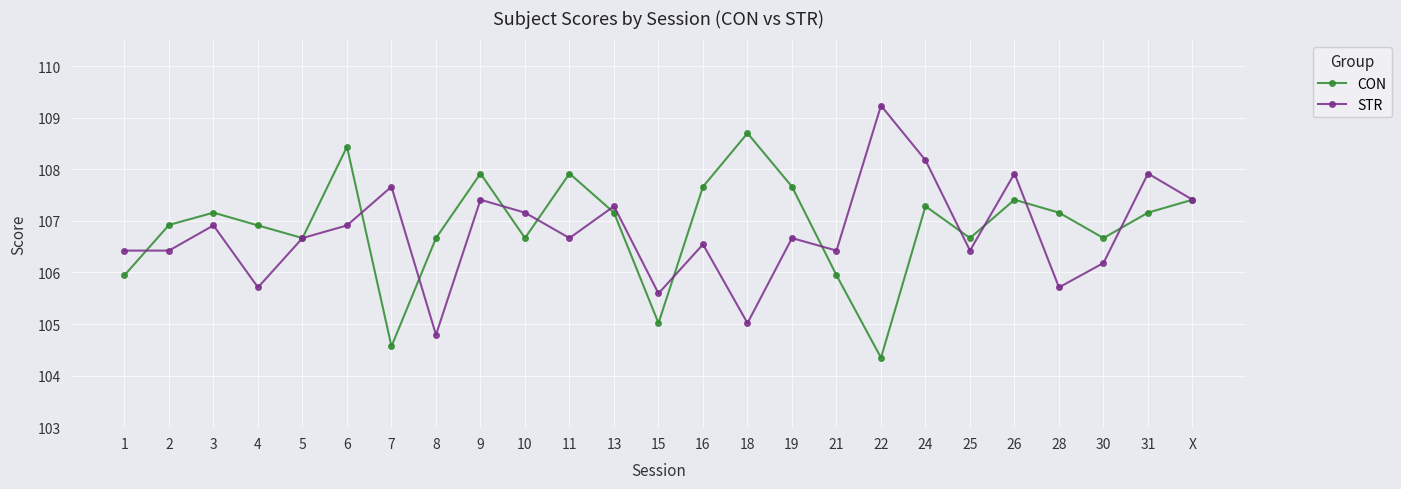

What is the approximate value of STR at 3?

106.9